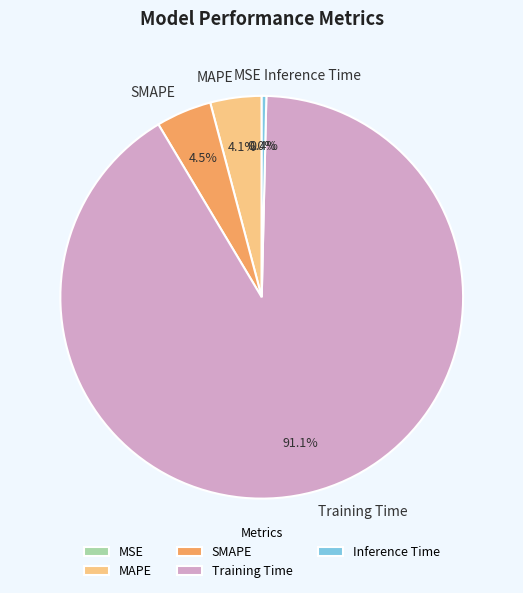

What is the majority slice?

Training Time